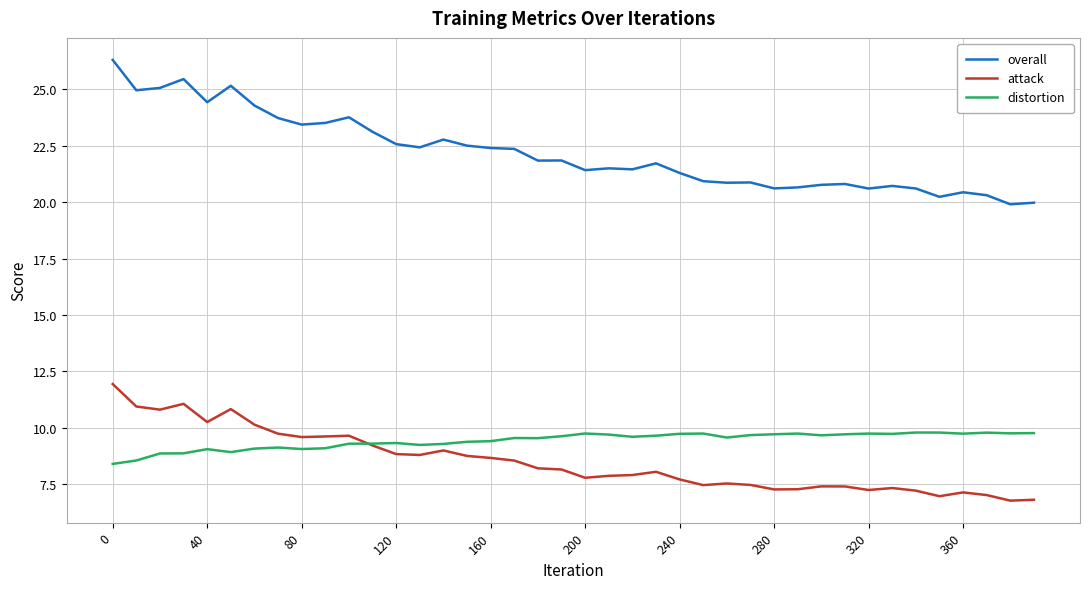

Rank the series by their maximum value, from highest to lowest.

overall, attack, distortion